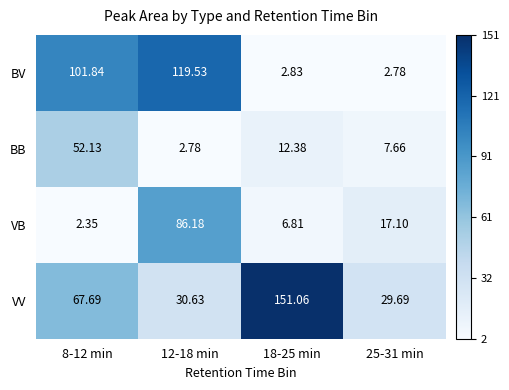

Which series has the largest total across all categories?

VV